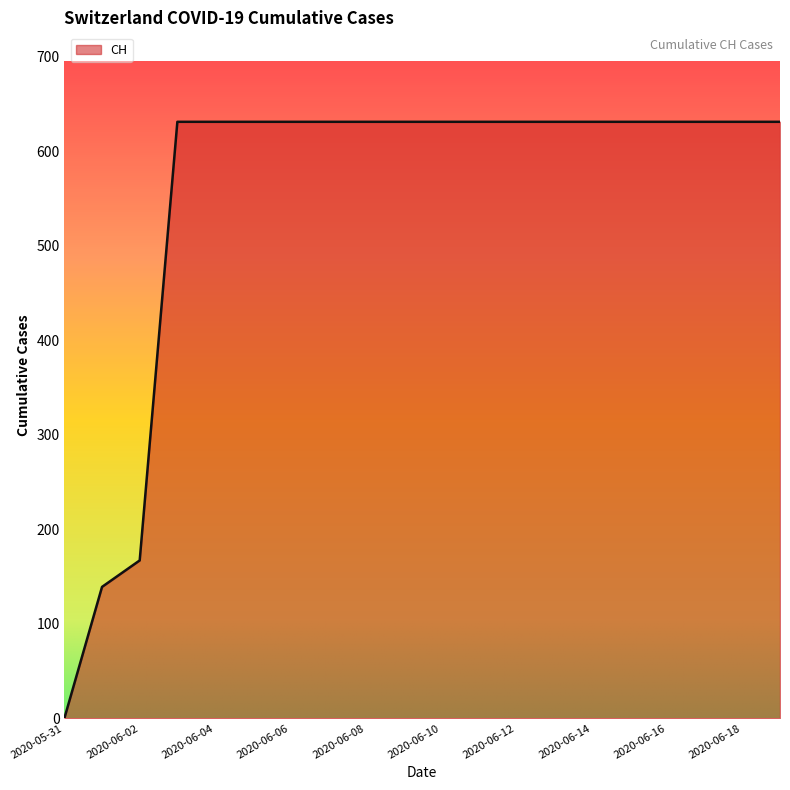

Does the chart have visible grid lines?

No